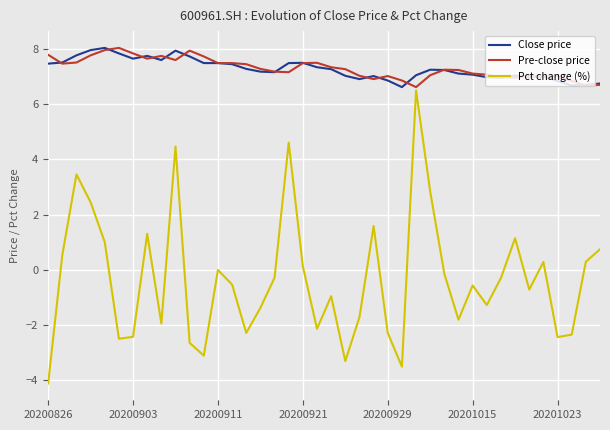

Which series has the widest spread of values?

Pct change (%)